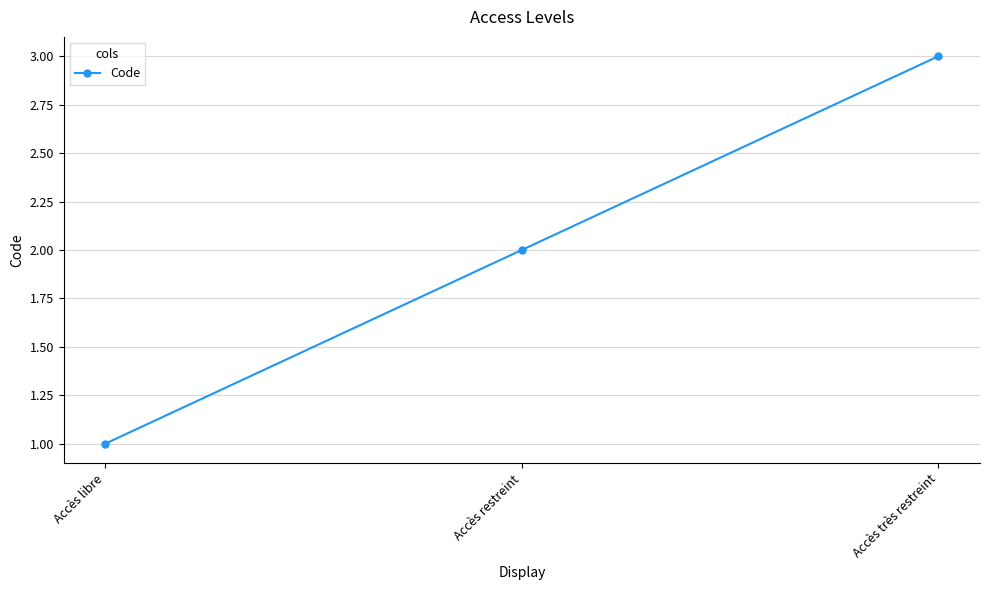

List the labels in order of value, smallest first.

Accès libre, Accès restreint, Accès très restreint